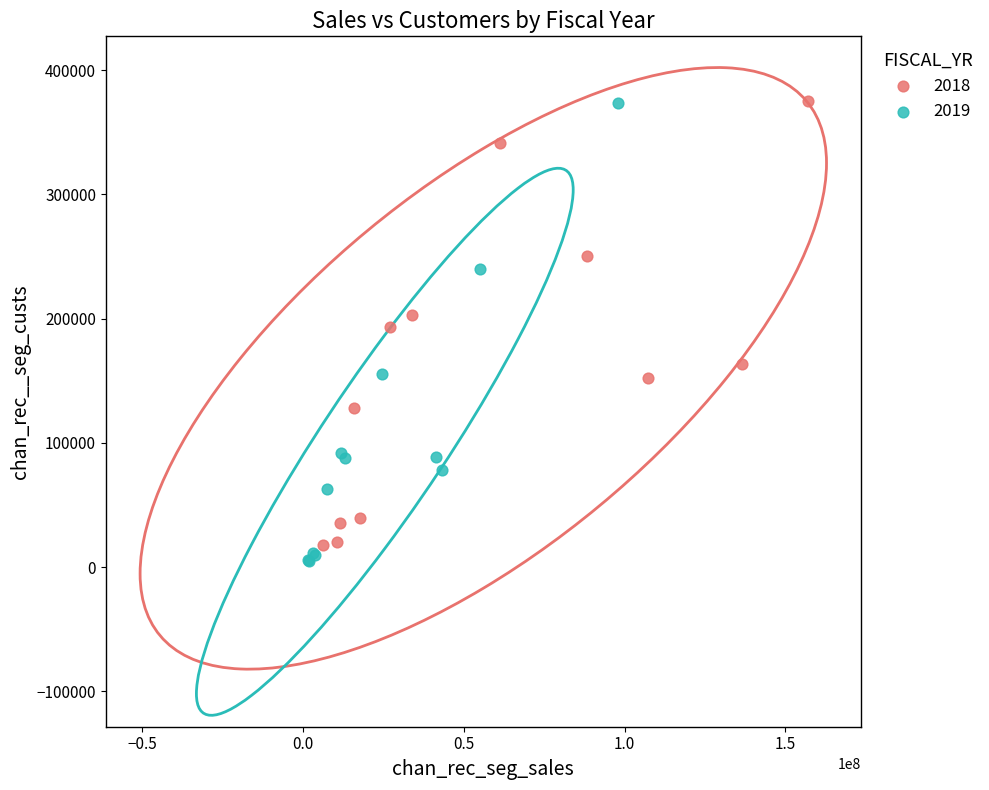

Which series has the largest Y range (max minus min)?

2019